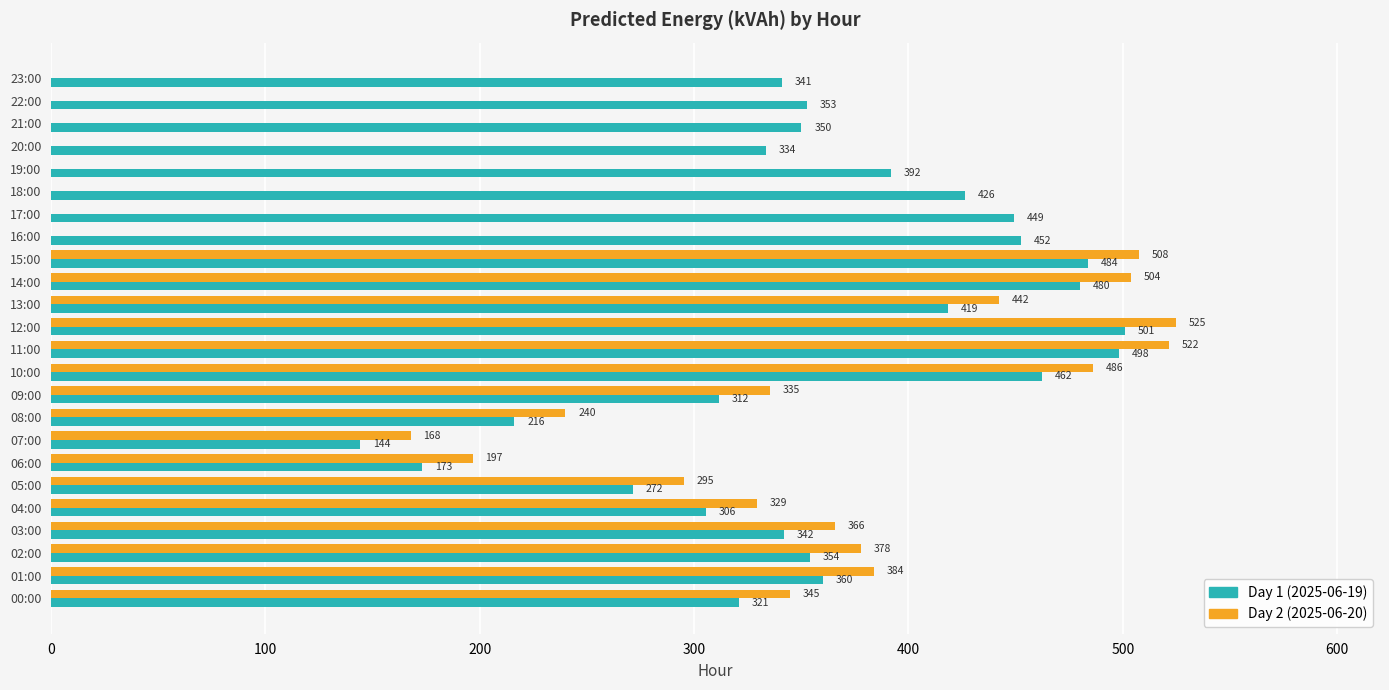

Where is Day 2 (2025-06-20) nearest to the value 262?

08:00